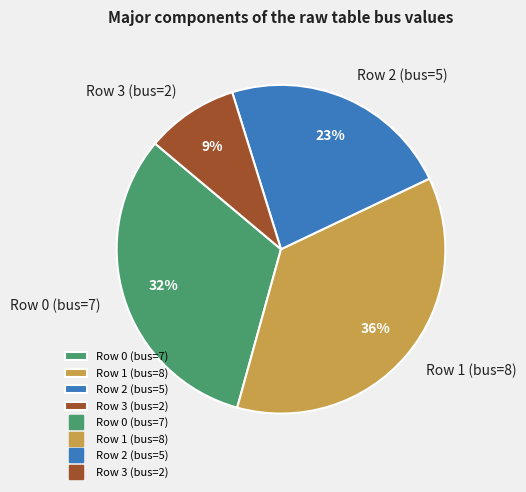

Is there any slice that represents more than half of the pie?

No